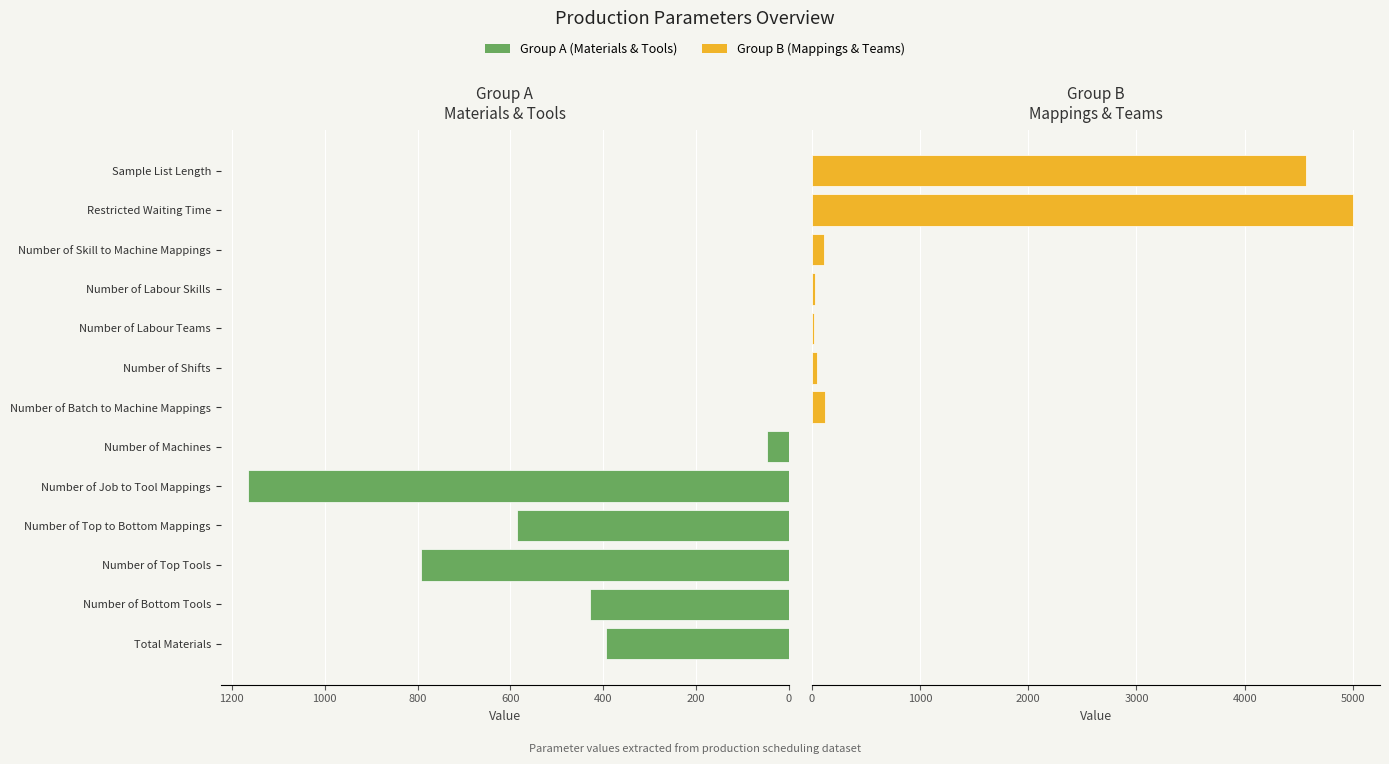

What are all the series names shown in the legend?

Group A (Materials & Tools), Group B (Mappings & Teams)